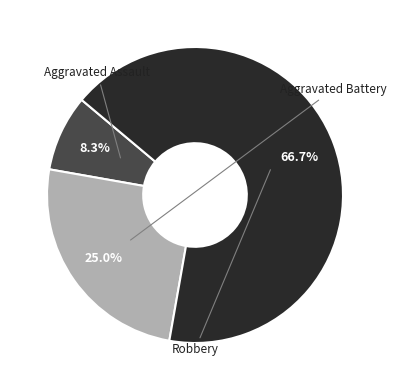

Which category has the smallest portion of the pie?

Aggravated Assault